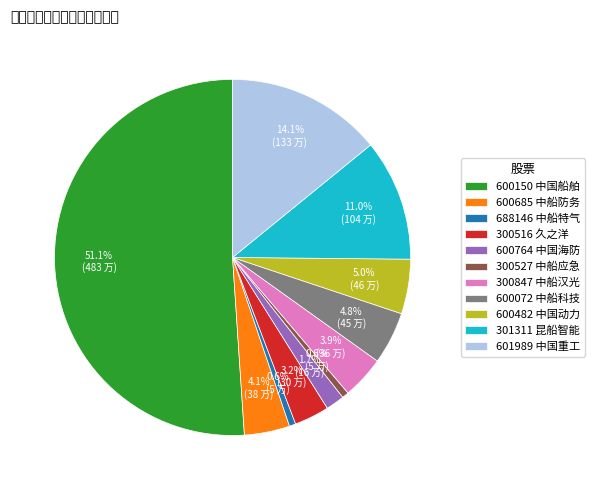

What percentage is NOT represented by 600764 中国海防?

98.3%